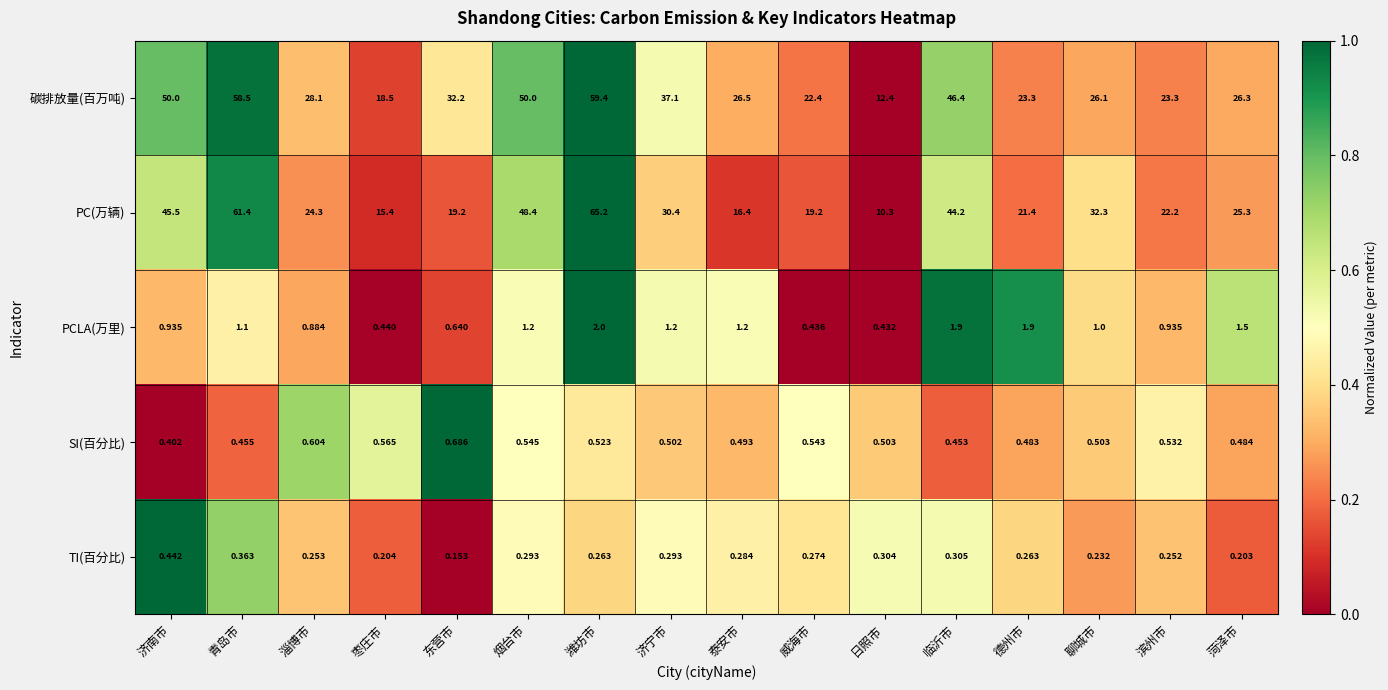

What is the total value across all series at 泰安市?

44.9